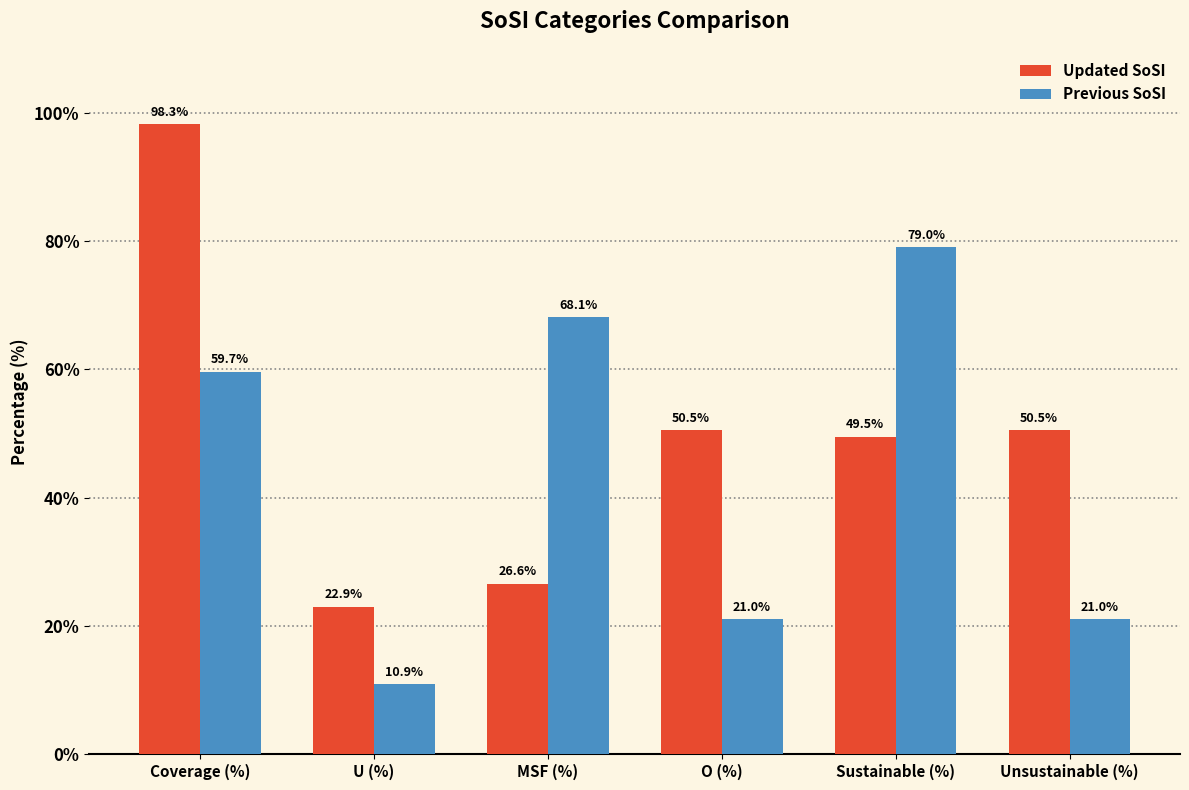

What is the value of the Updated SoSI bar at the 5th from the left?

49.5